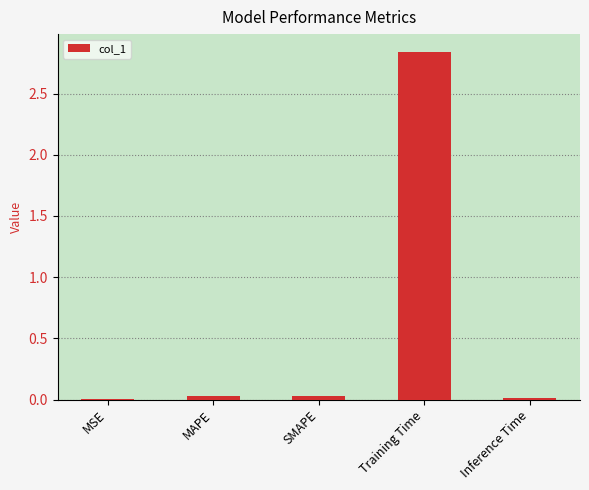

True or false: the data shows 0.0 at MSE.

True